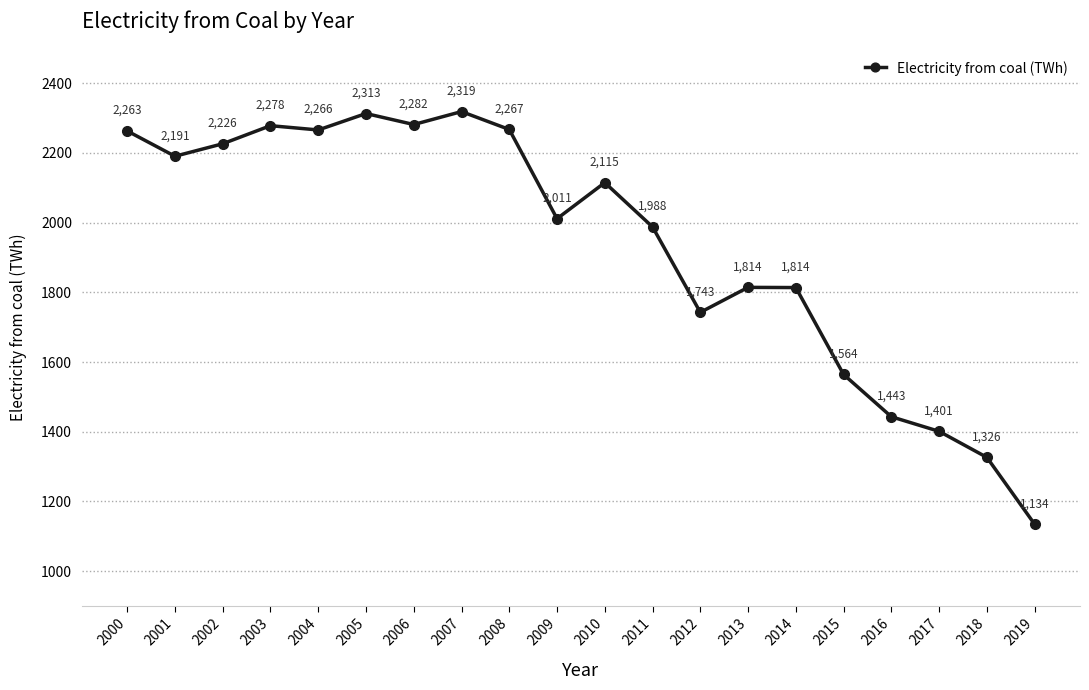

Where is the first local maximum?

2003